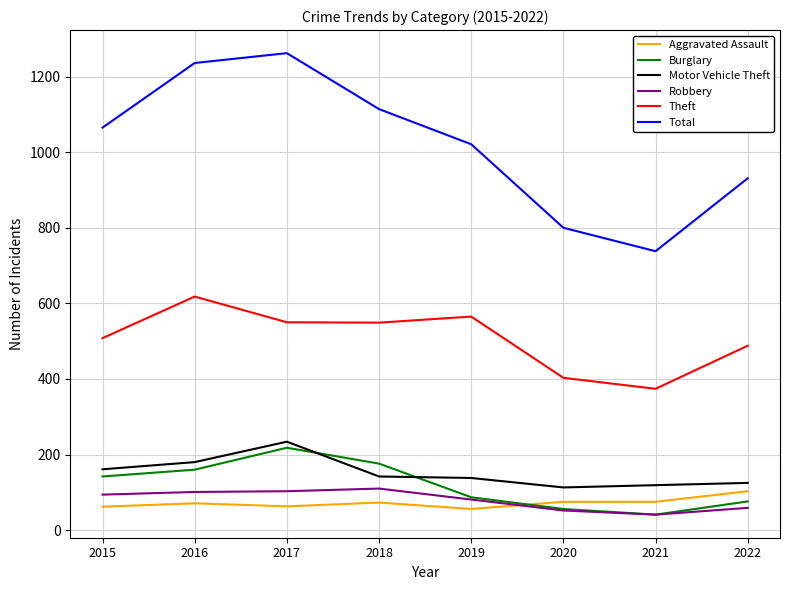

The Robbery series shows 41 at 2021. True or false?

True